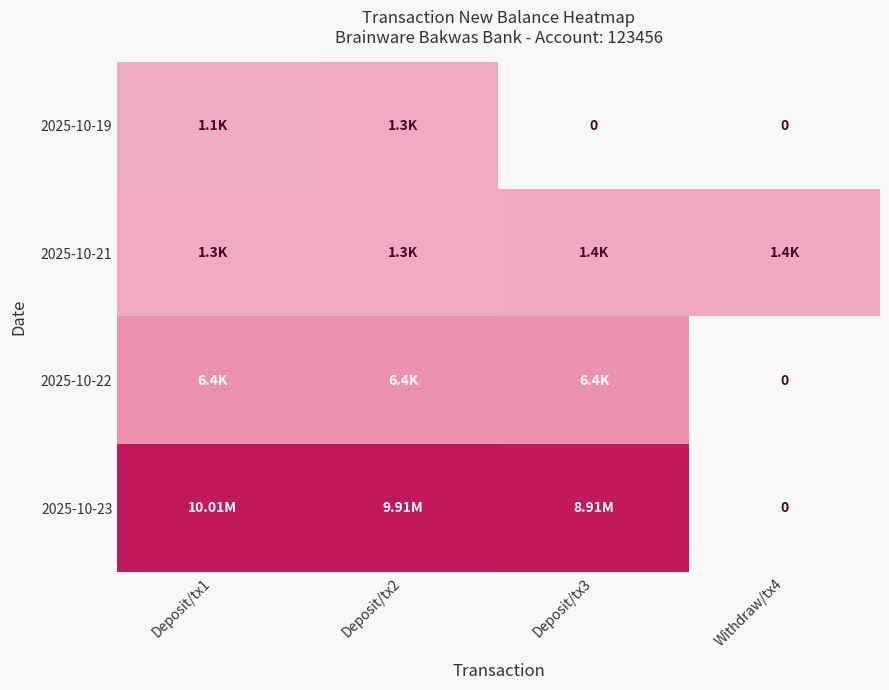

Which series has the largest total across all categories?

2025-10-23